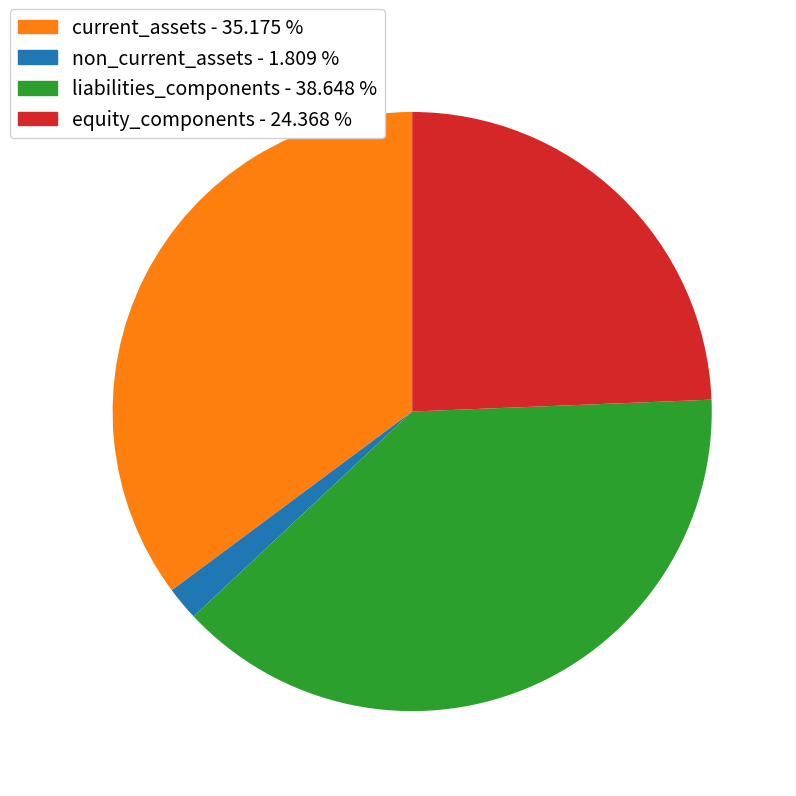

Is there any slice that represents more than half of the pie?

No